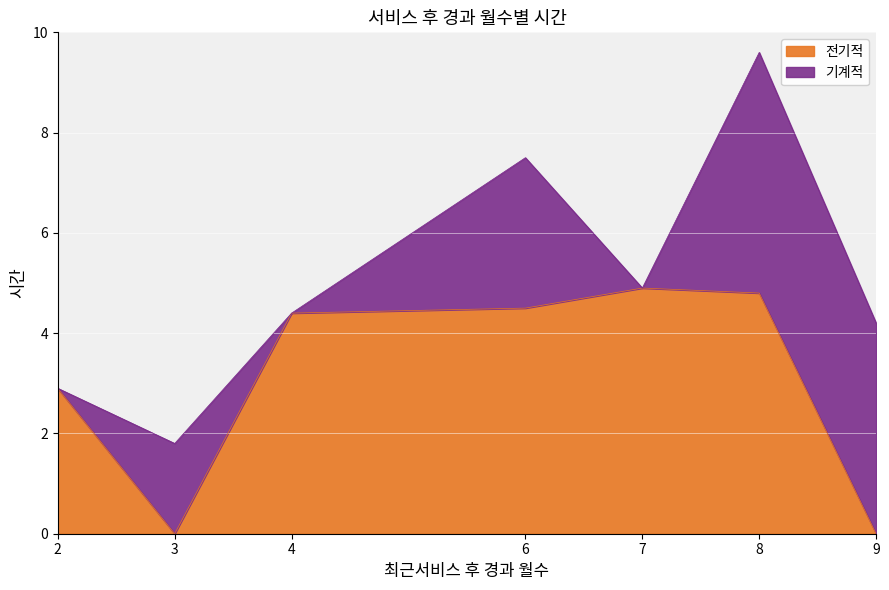

What is the difference between the 전기적 values at 6 and 8?

0.3